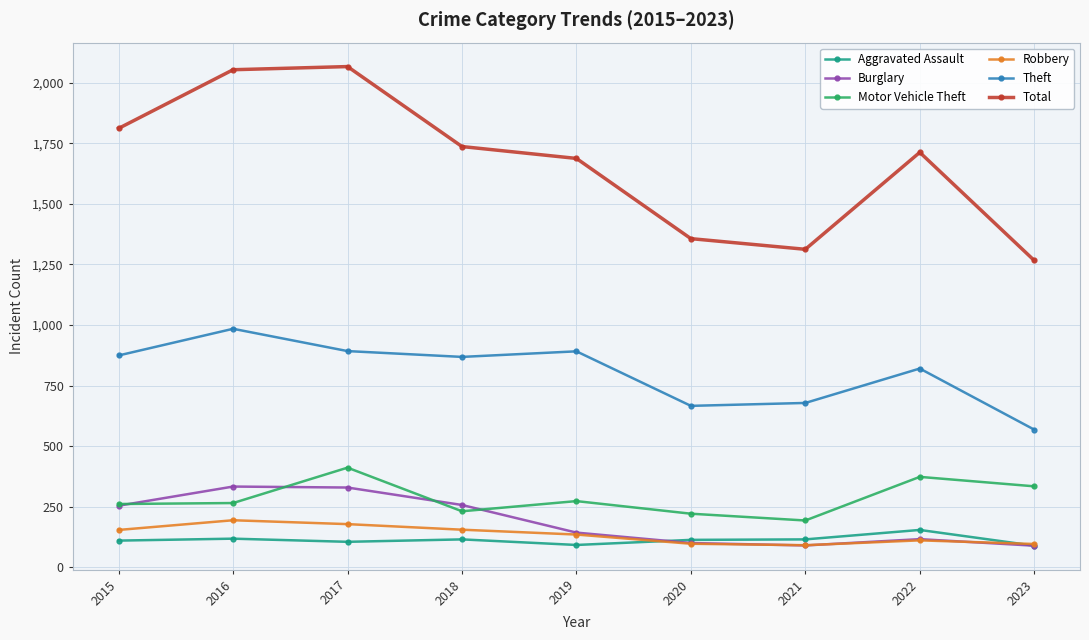

How many data points does each series have?

9